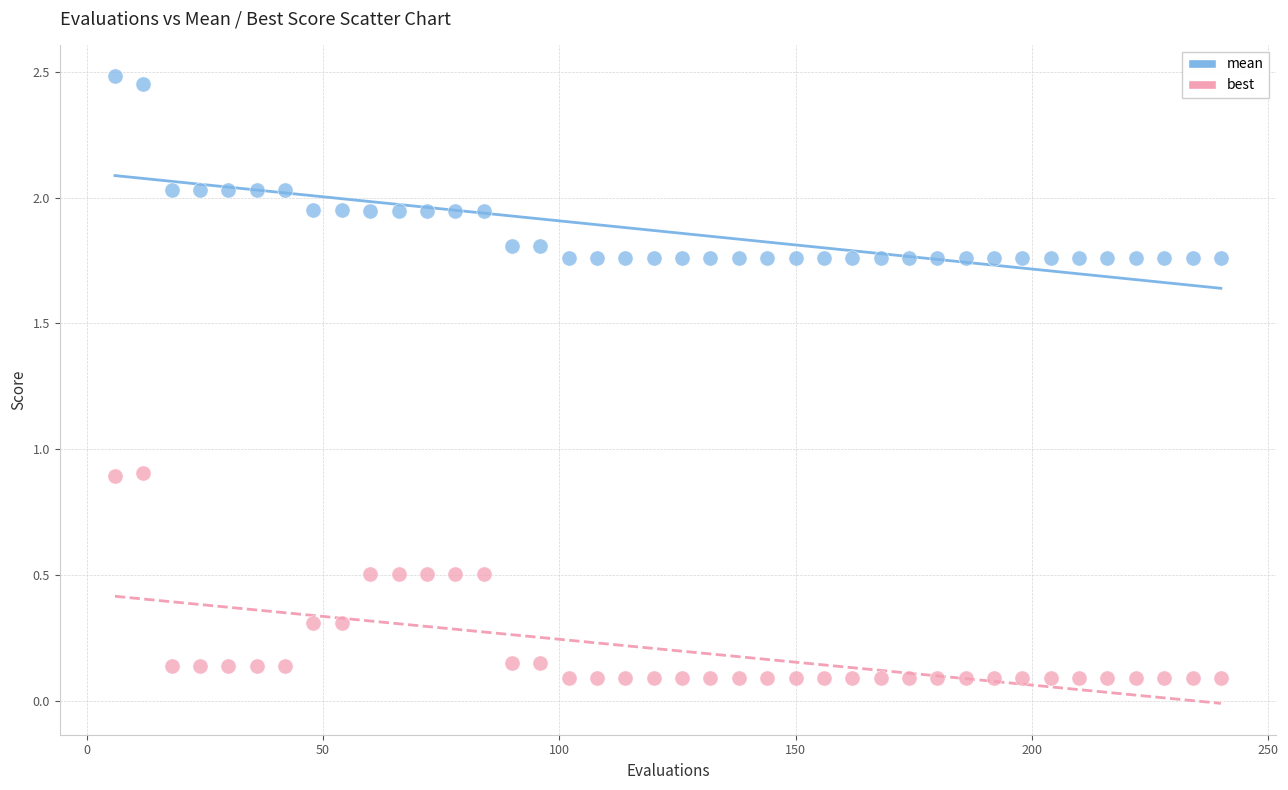

Which series contains the highest Y value?

mean